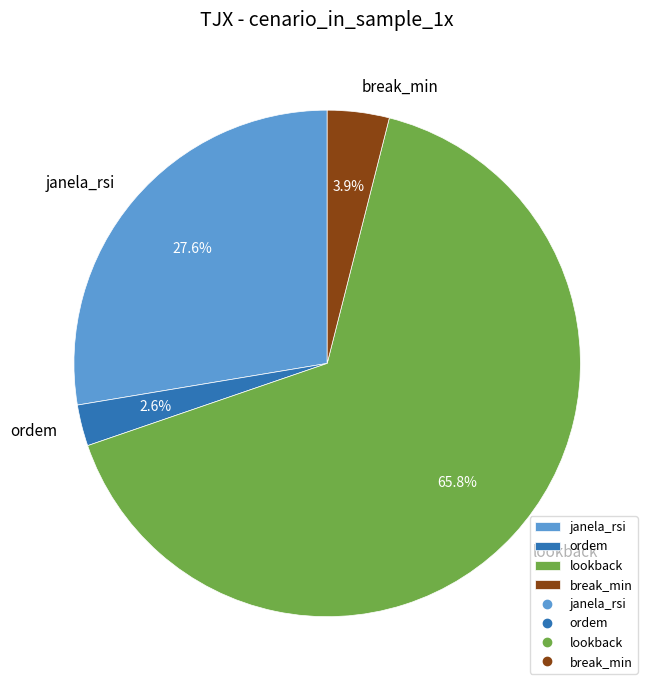

Rank the categories by value from lowest to highest.

ordem, break_min, janela_rsi, lookback